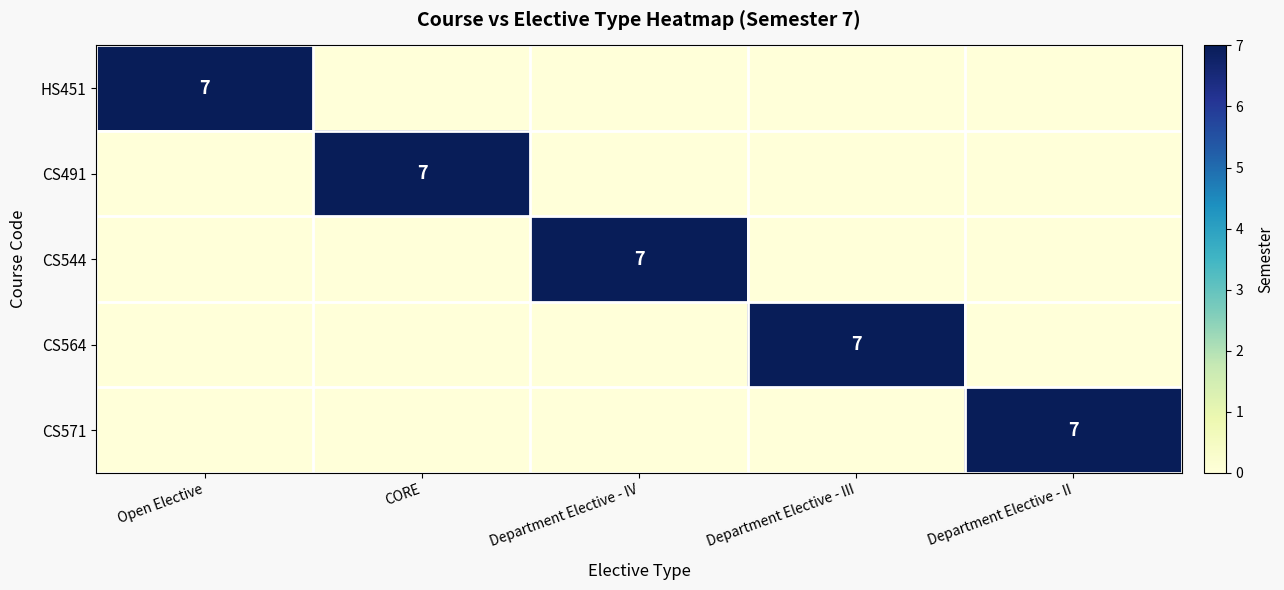

Which category has the highest value across all series?

Open Elective